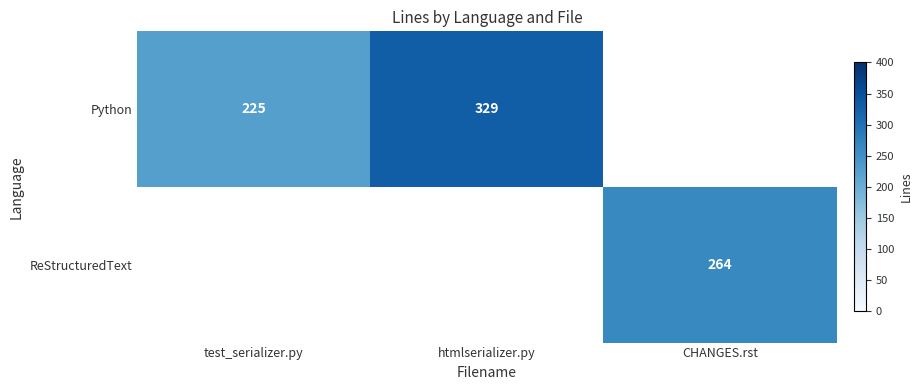

Which category has the highest value across all series?

htmlserializer.py